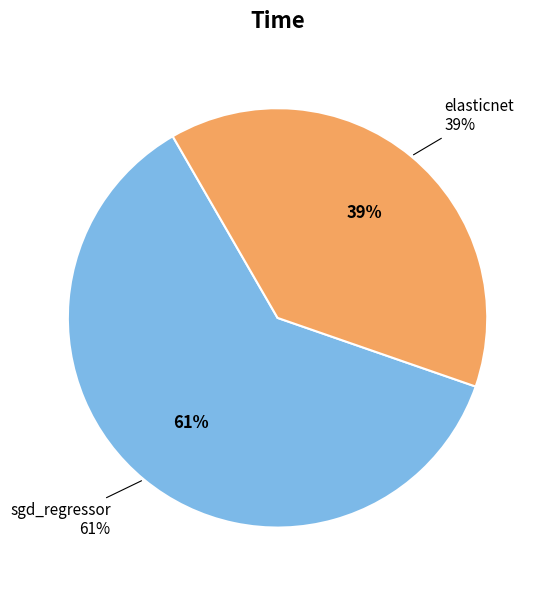

Which category has the smallest portion of the pie?

elasticnet